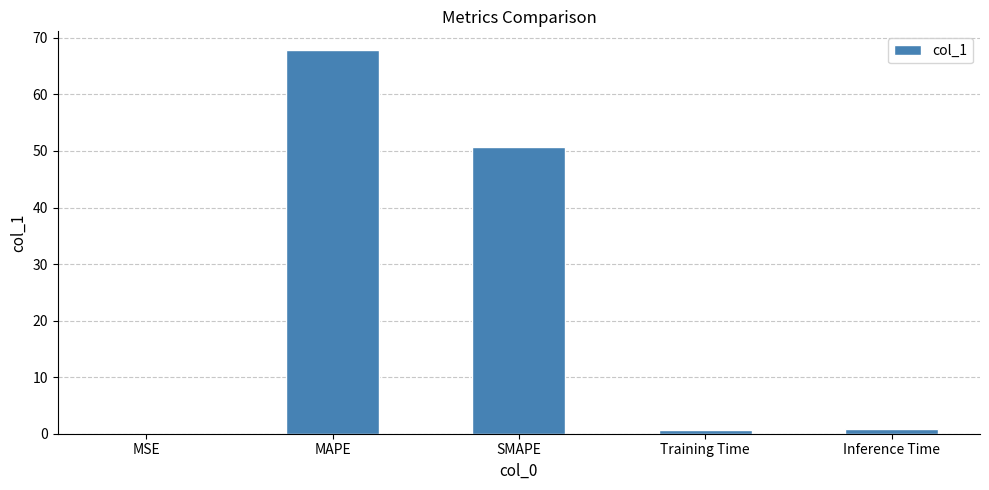

Which label corresponds to the largest value in the chart?

MAPE